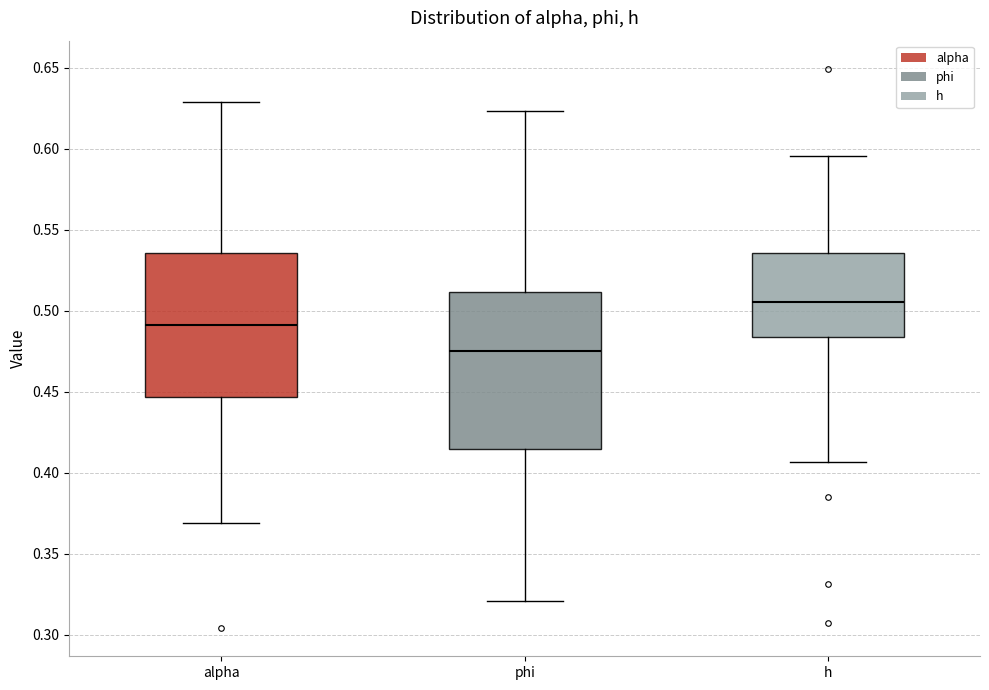

Where does the lower whisker of the box for h end on the y-axis? The values are not printed on the chart, so give them approximately, as read against the axis.

0.405